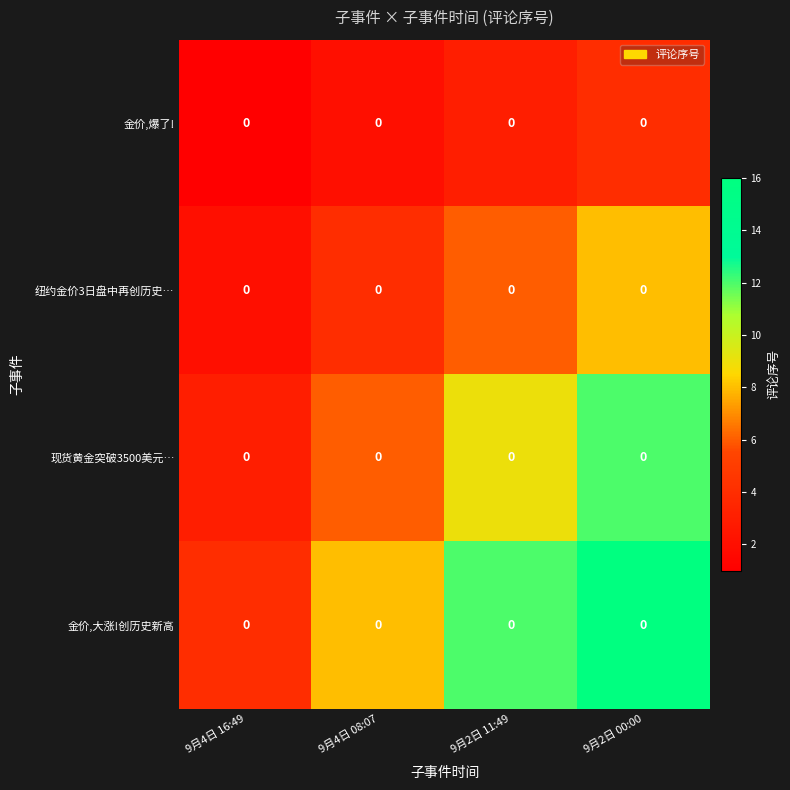

The value of 纽约金价3日盘中再创历史… at 9月4日 16:49 is 1. True or false?

False